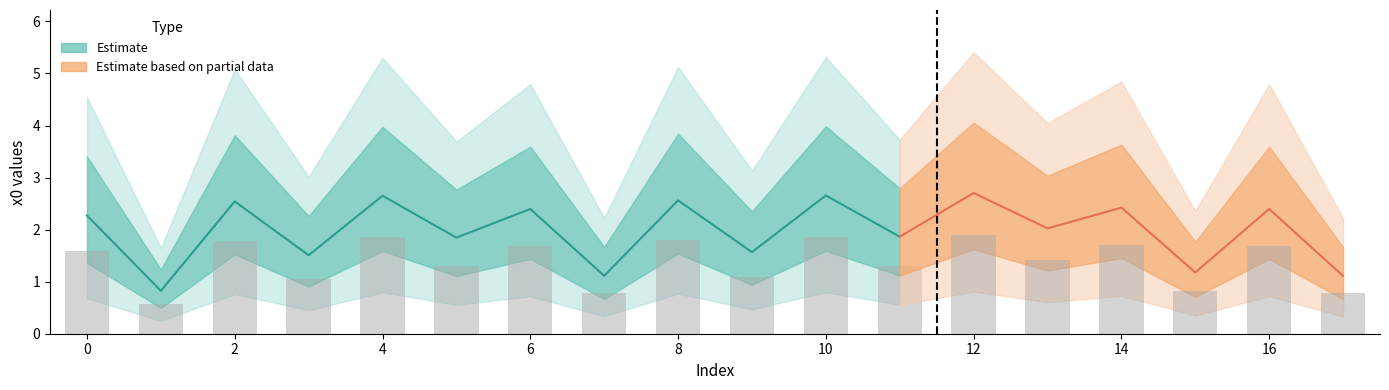

Between 8 and 9, which is larger?

8